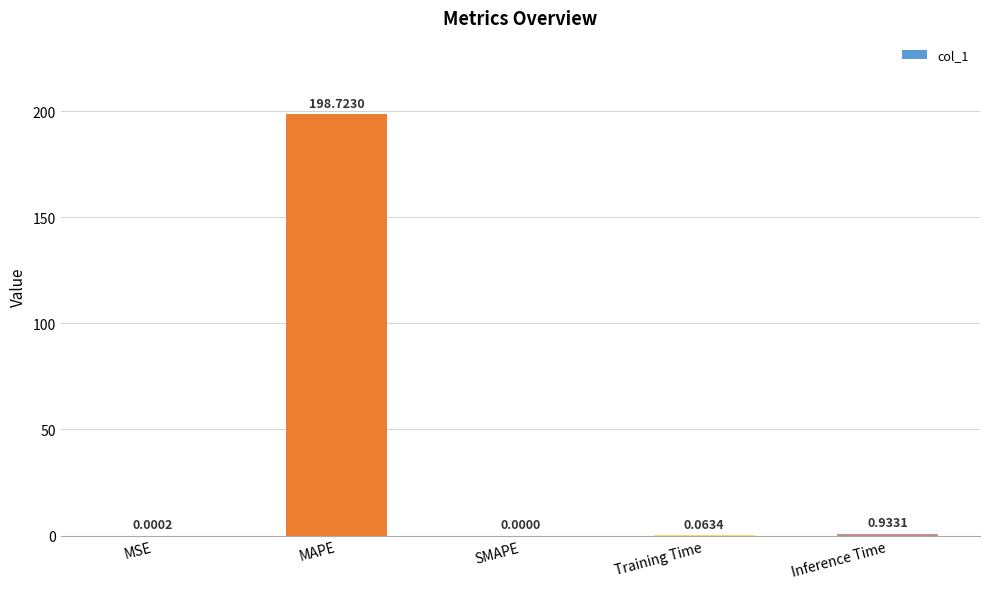

What is the sum of all values?

199.7